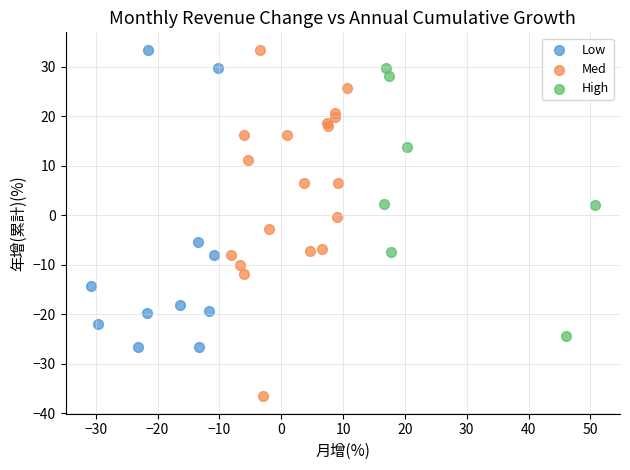

Which series reaches the minimum Y coordinate?

Med